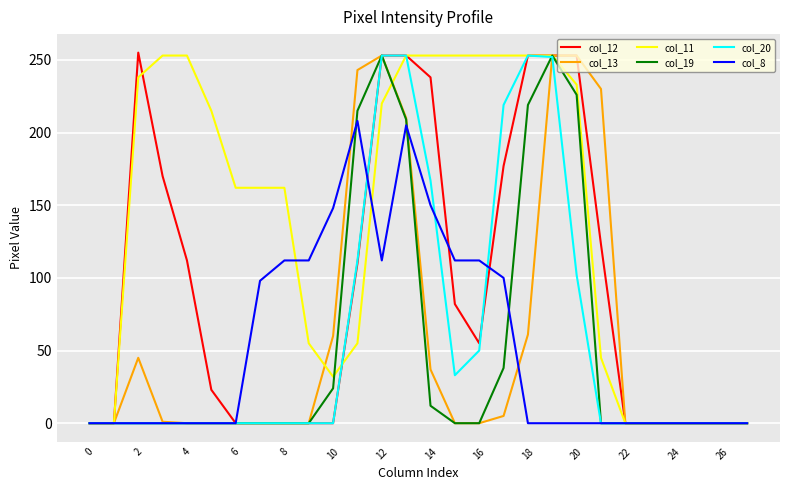

Which series has the largest total across all categories?

col_11